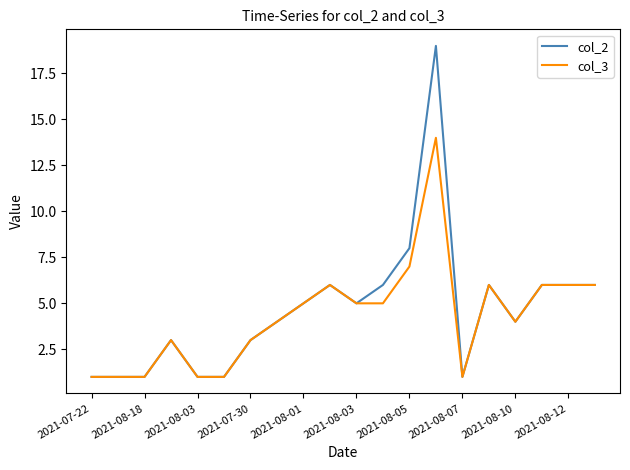

Which series has the largest range (max minus min)?

col_2